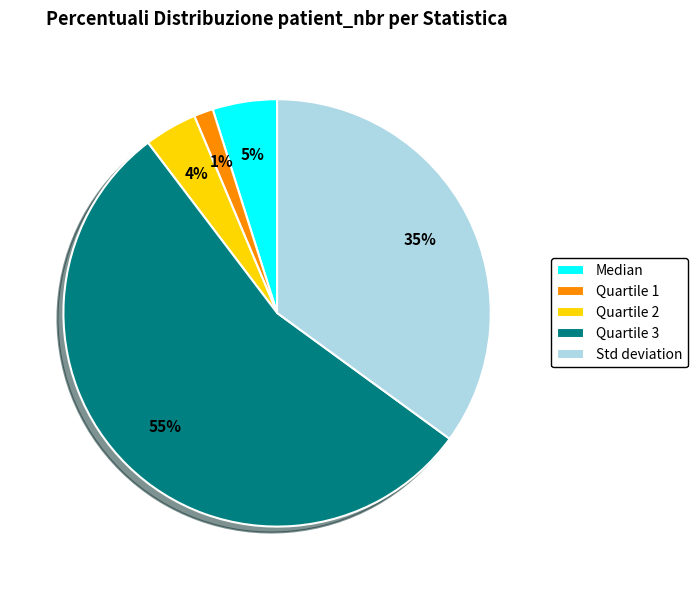

Do Quartile 1 and Median together represent more than half of the pie?

No